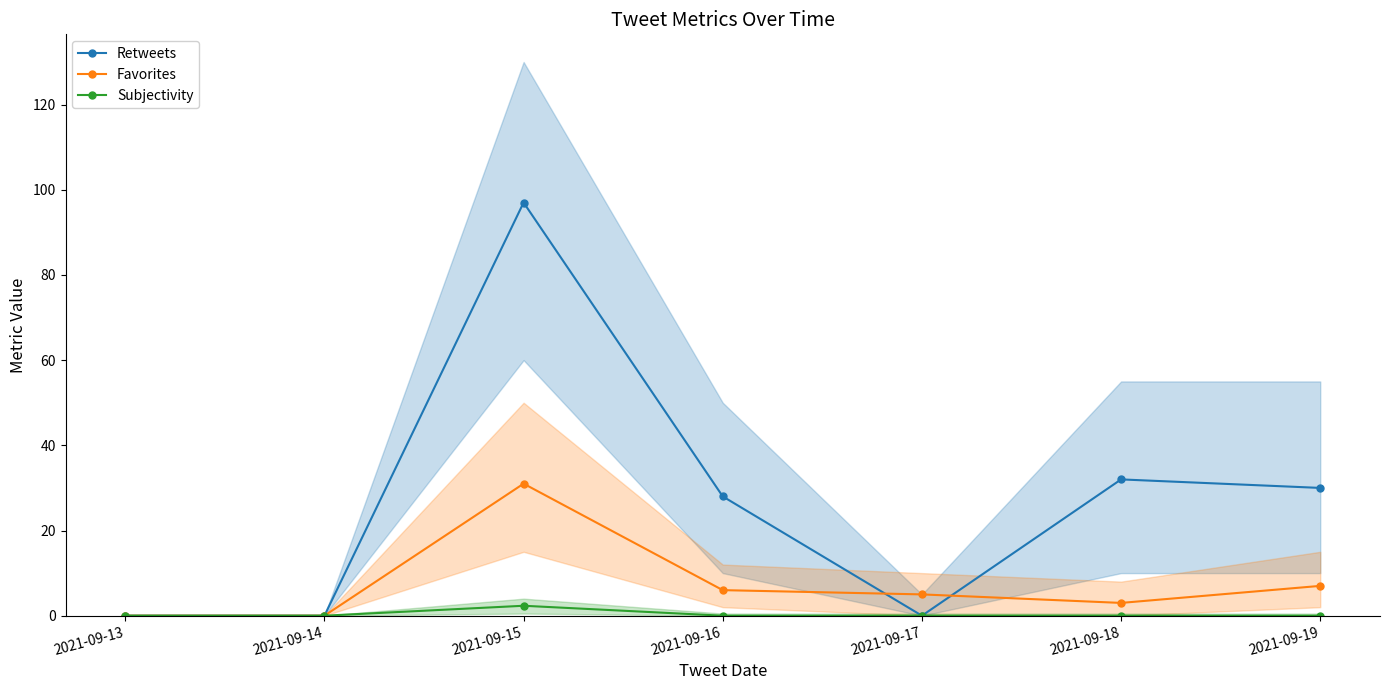

Where is the first local minimum for Favorites?

2021-09-18